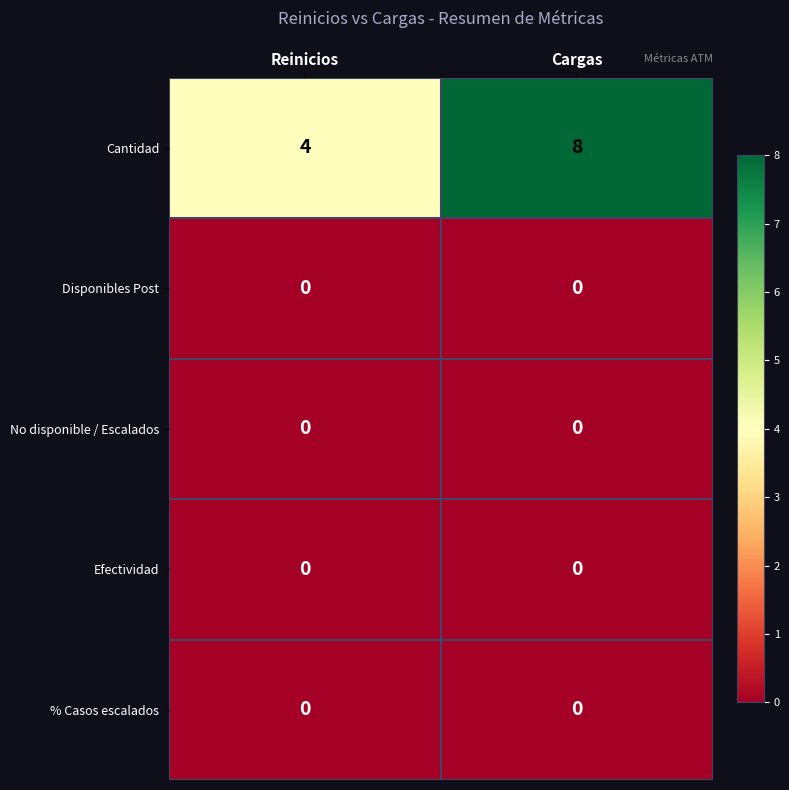

Which series has the largest total across all categories?

Cantidad